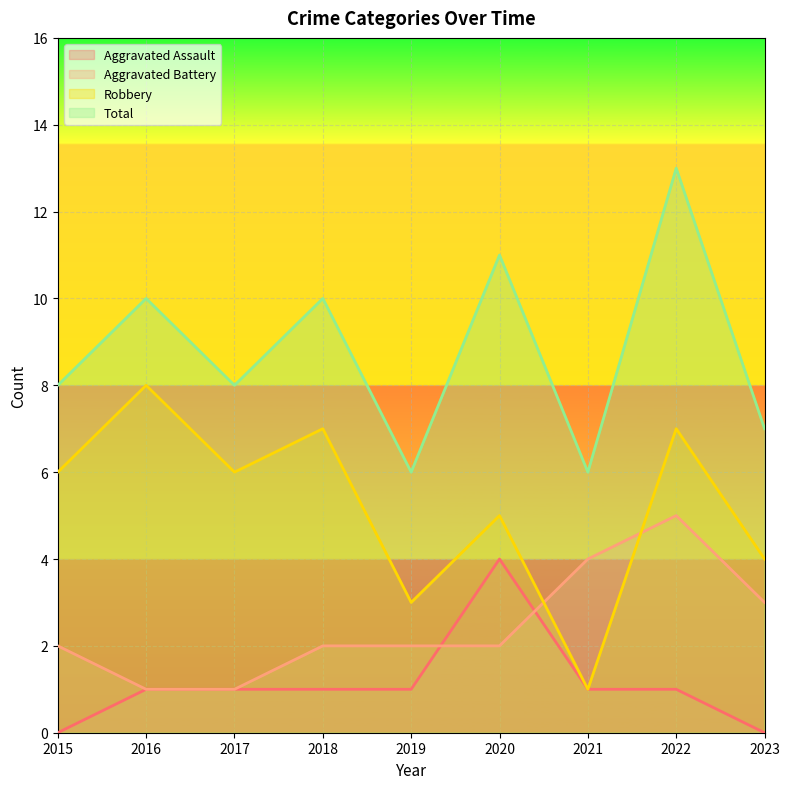

At which category does the chart reach its minimum across all series?

2015